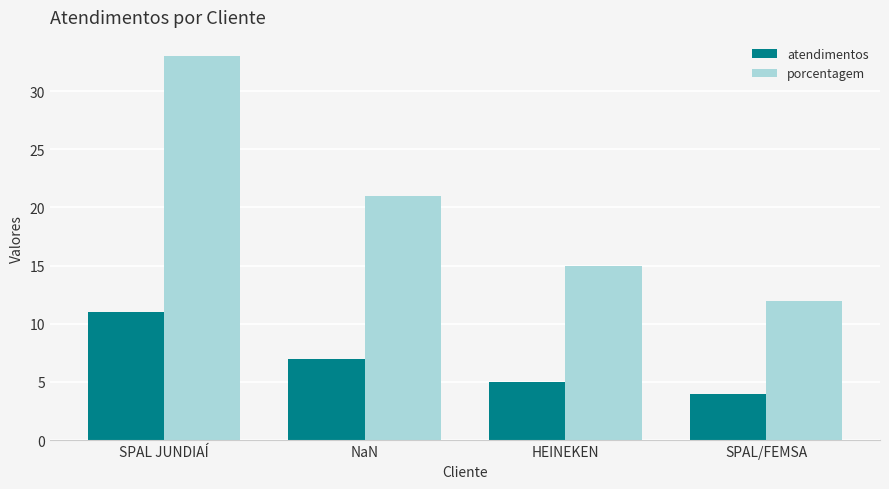

Which category has the highest value in the porcentagem series?

SPAL JUNDIAÍ